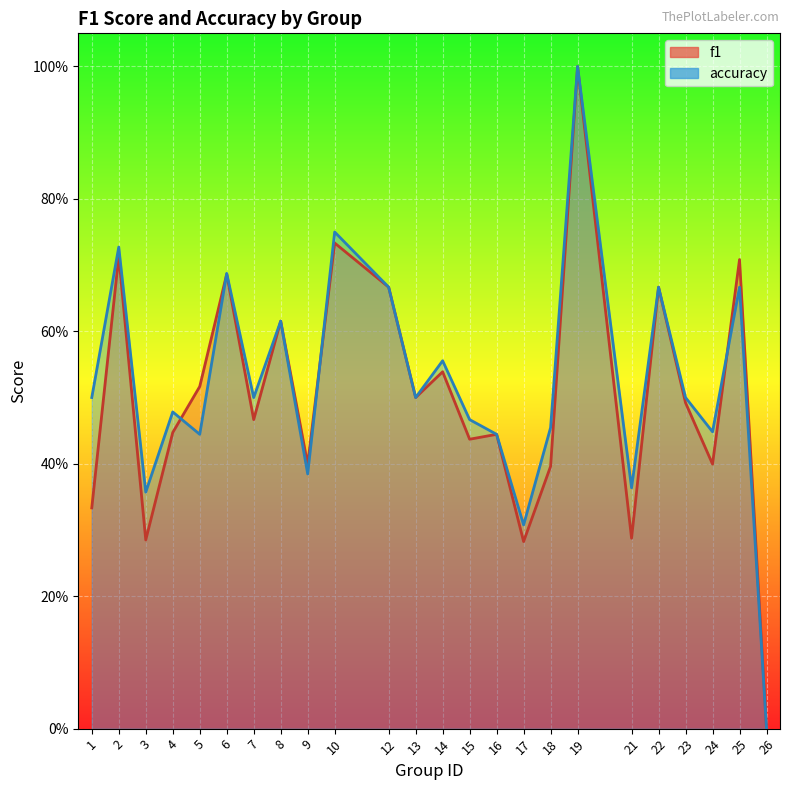

How many categories are shown in the chart?

24